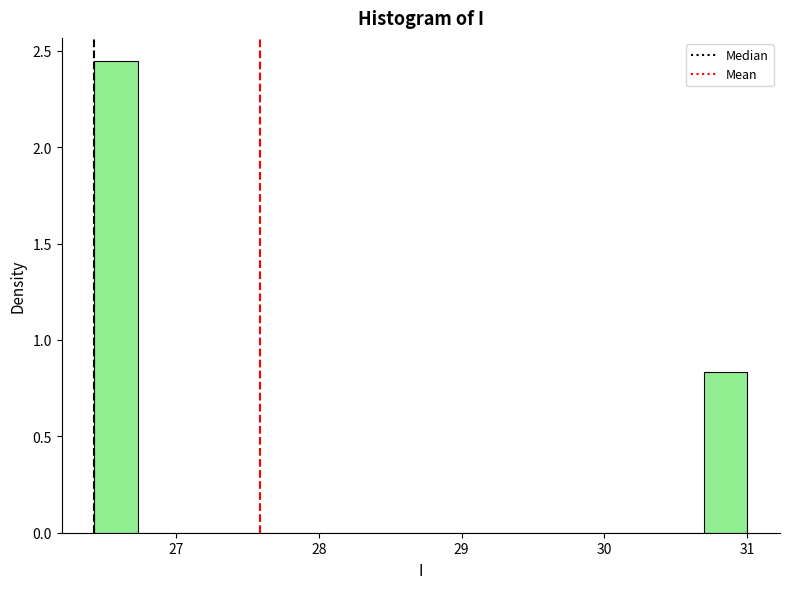

Around what value on the x-axis is the tallest bar? Give the approximate position of its centre, as read against the axis.

26.6